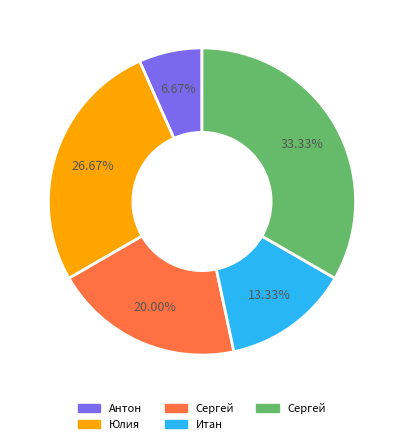

Is there a majority slice in this chart?

No